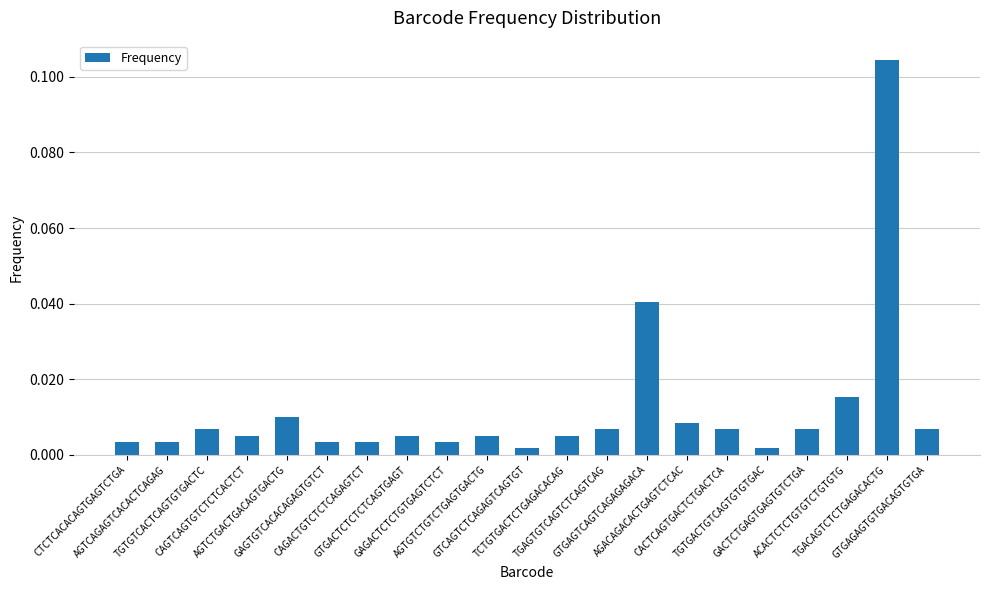

What is the label of the 16th bar from the right?

GAGTGTCACACAGAGTGTCT